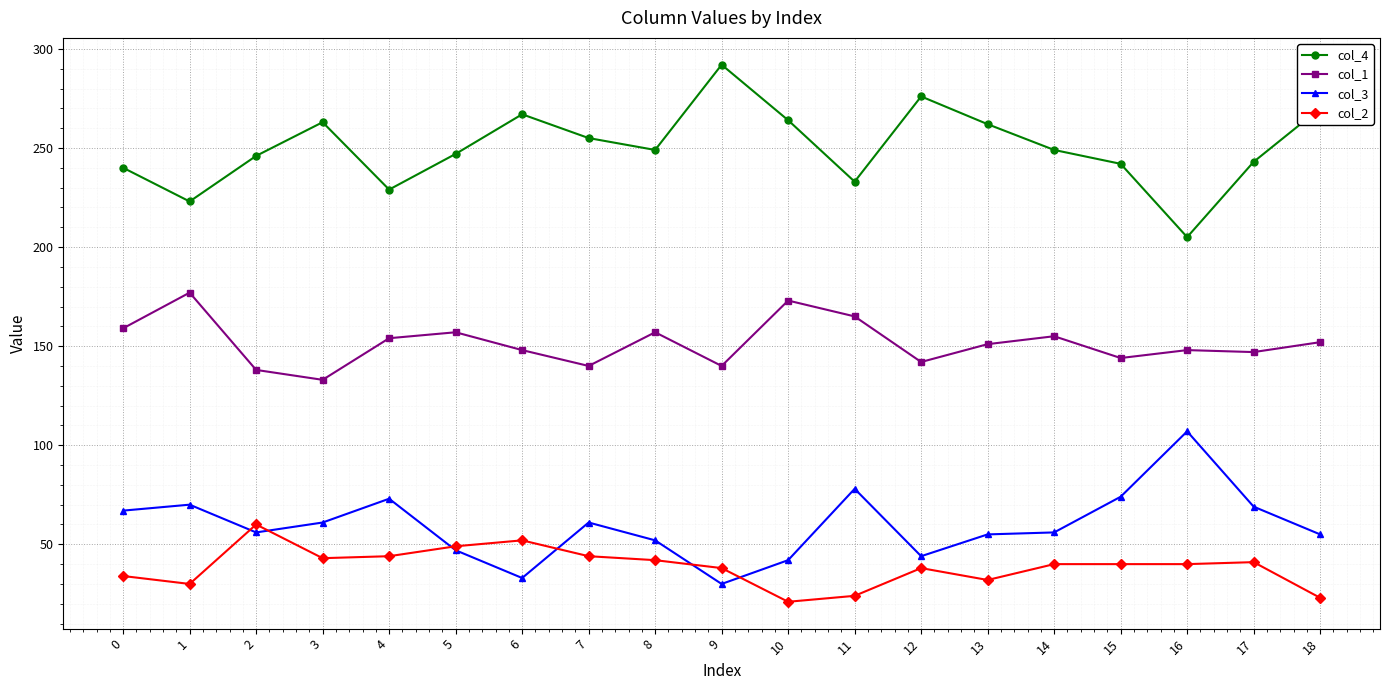

The col_3 series shows 29 at 0. True or false?

False